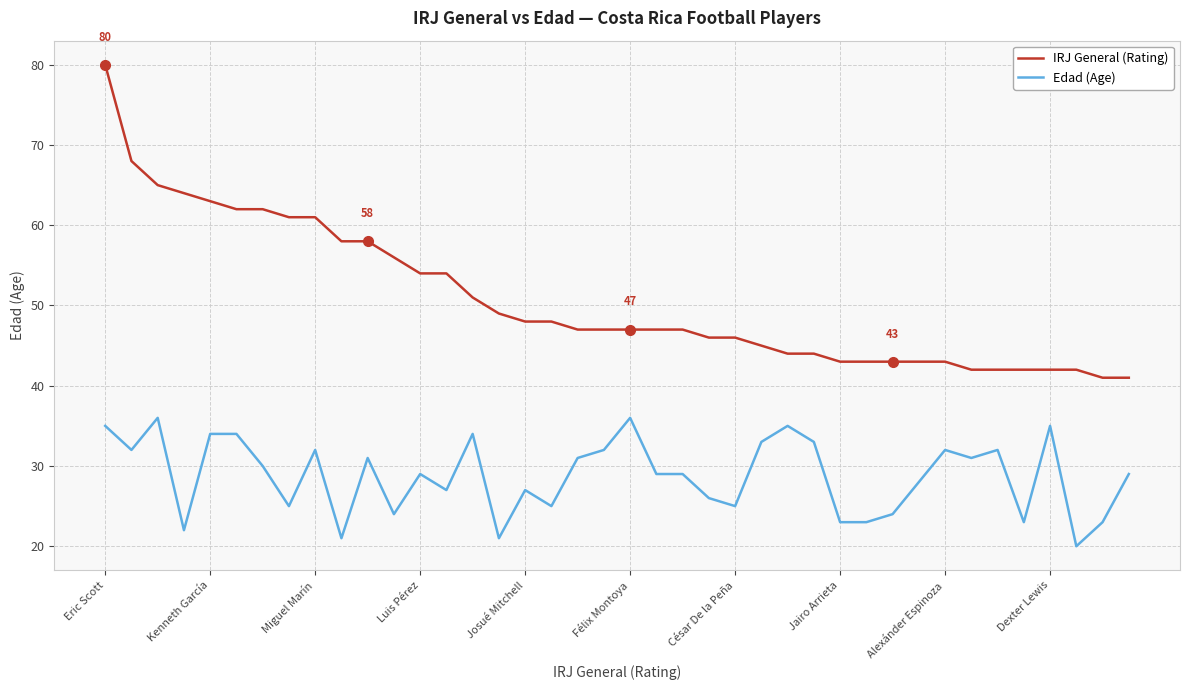

Which series has the widest spread of values?

IRJ General (Rating)